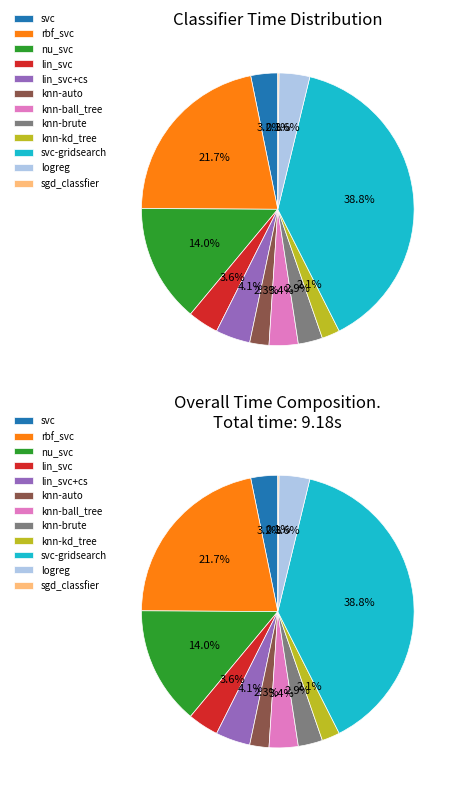

What percentage do lin_svc and rbf_svc together represent?

25.4%